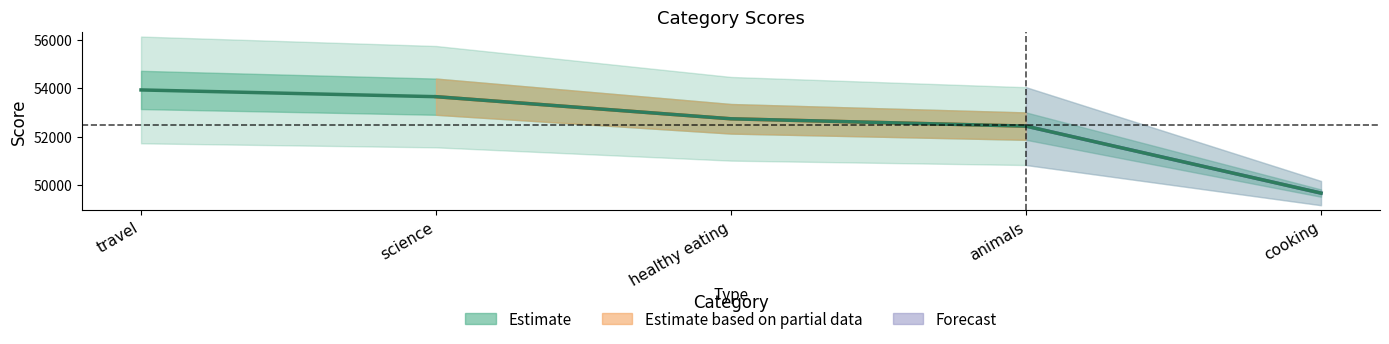

True or false: there are more than 0 points higher than both neighbors.

False